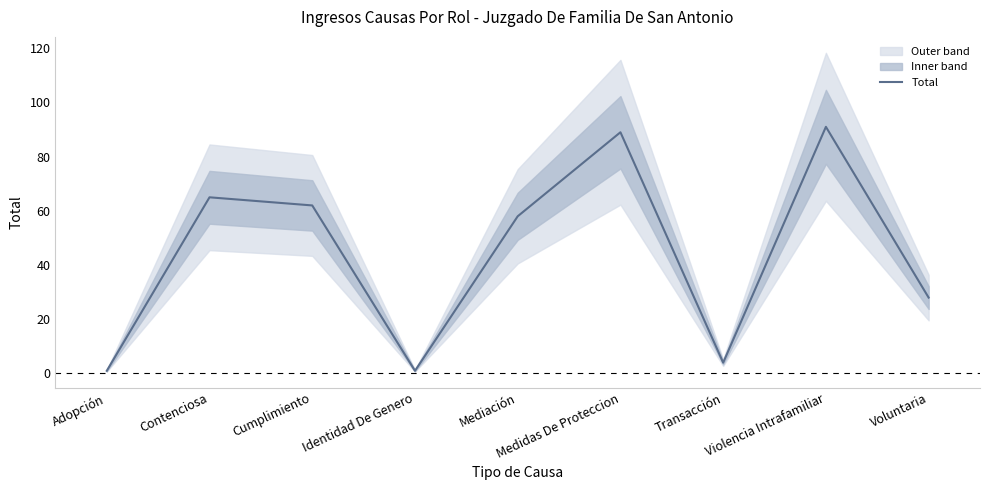

Between Cumplimiento and Medidas De Proteccion, which is larger?

Medidas De Proteccion